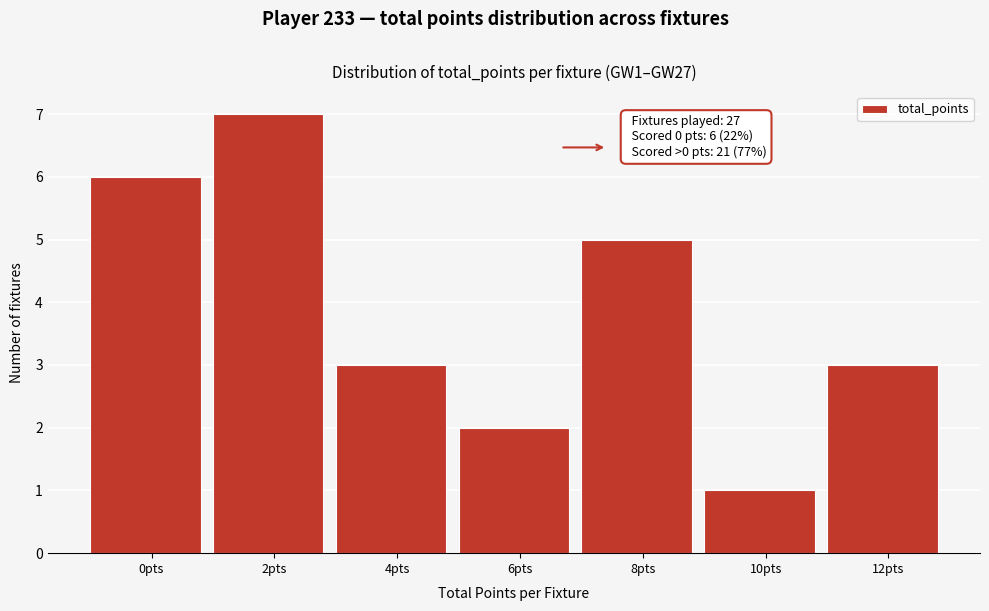

Reading left to right, transcribe all the data shown in this chart.

6	7	3	2	5	1	3